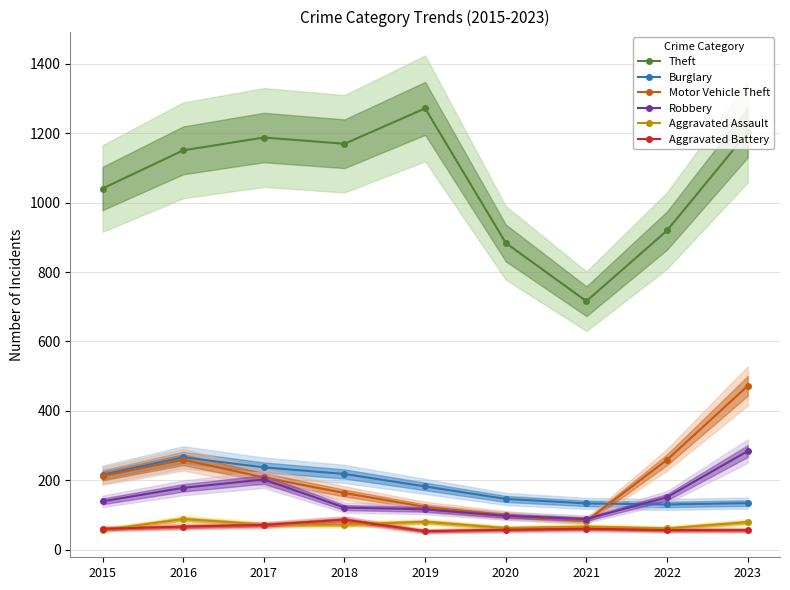

What is the total value across all series at 2018?

1830